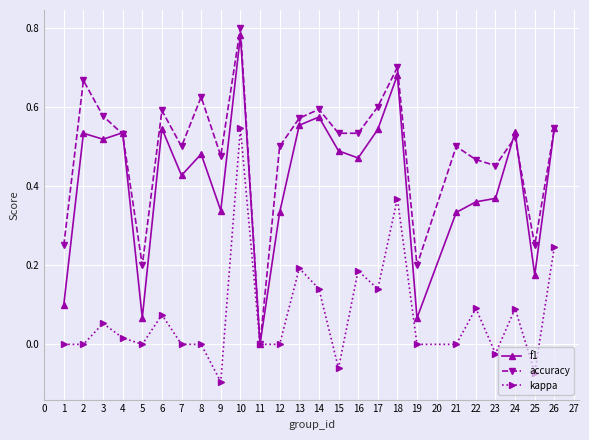

How many lines are shown in the chart?

3